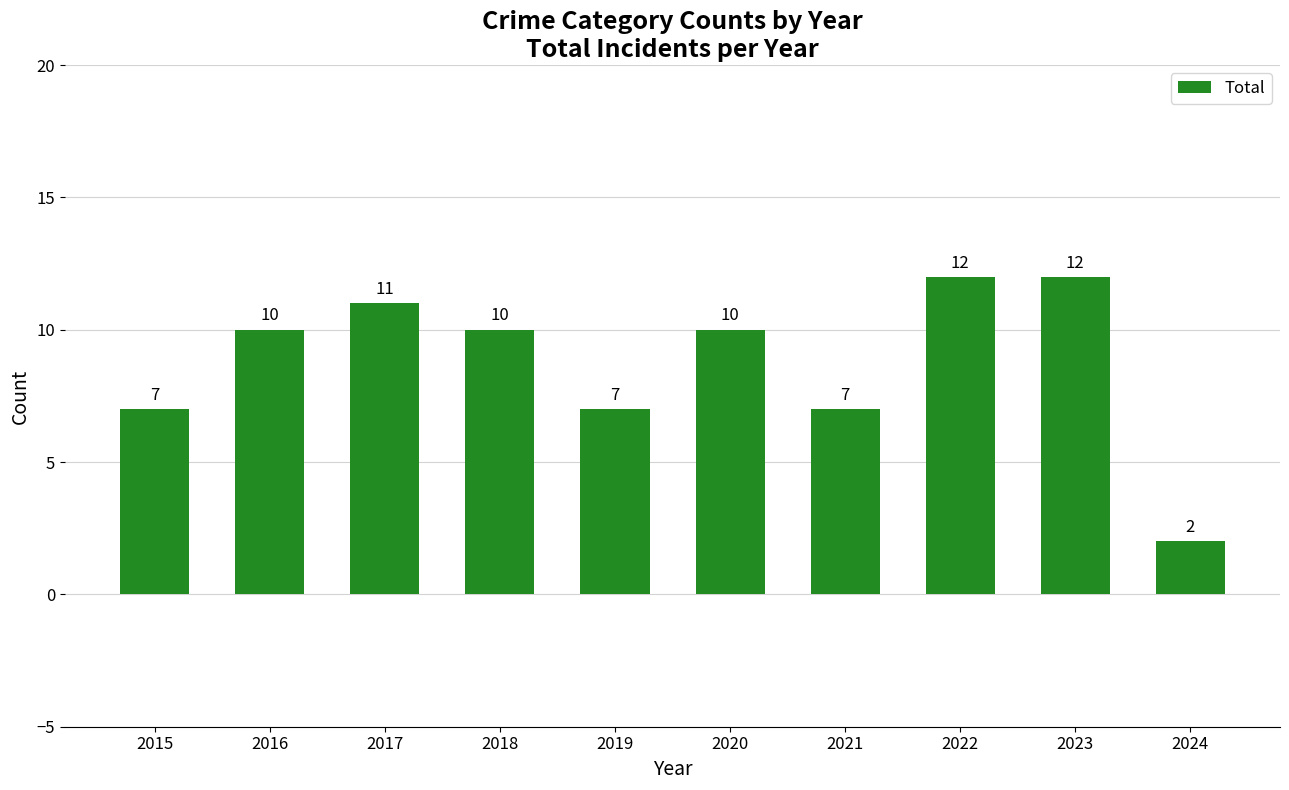

Which has a higher value, 2017 or 2015?

2017